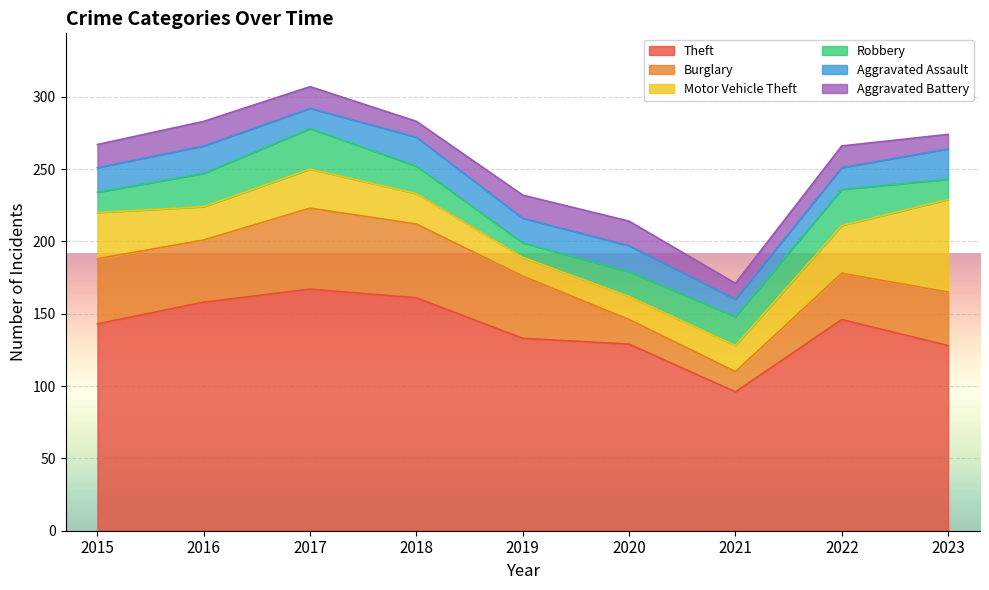

How many intersections are there between Aggravated Assault and Aggravated Battery?

2